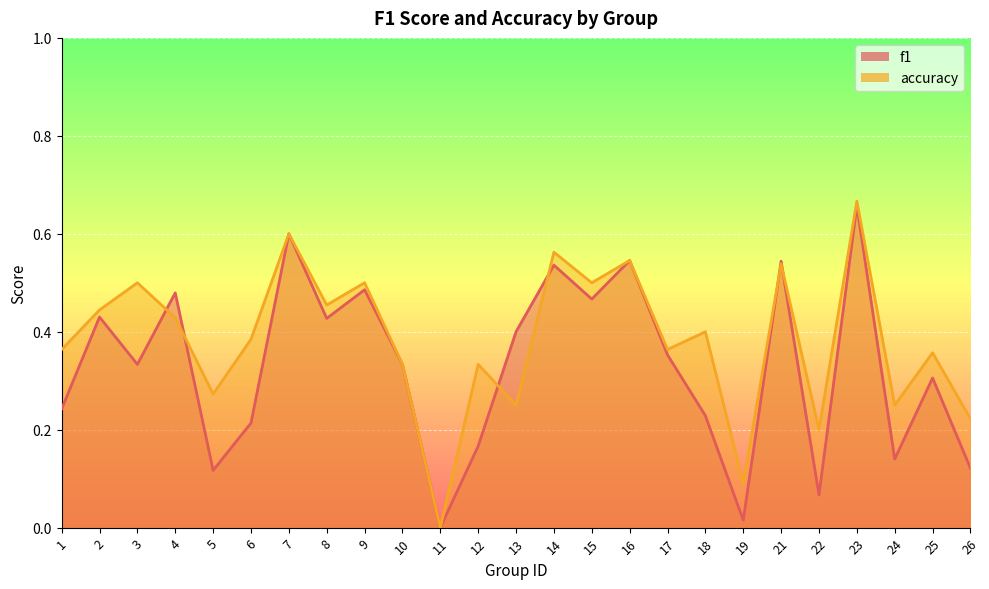

How many data points in accuracy are above 0?

24